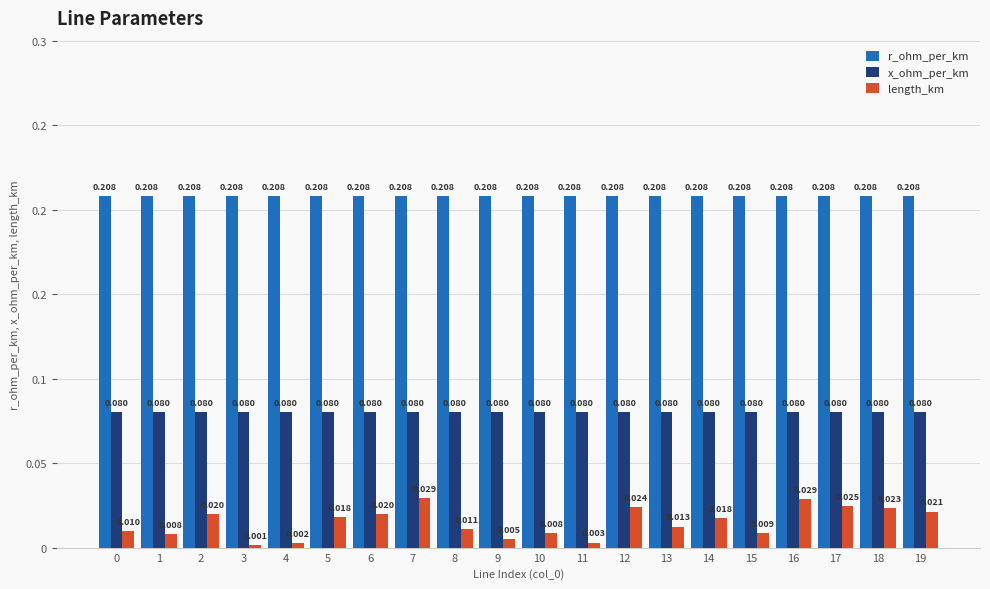

Are the bars grouped side by side (vs. stacked)?

Yes